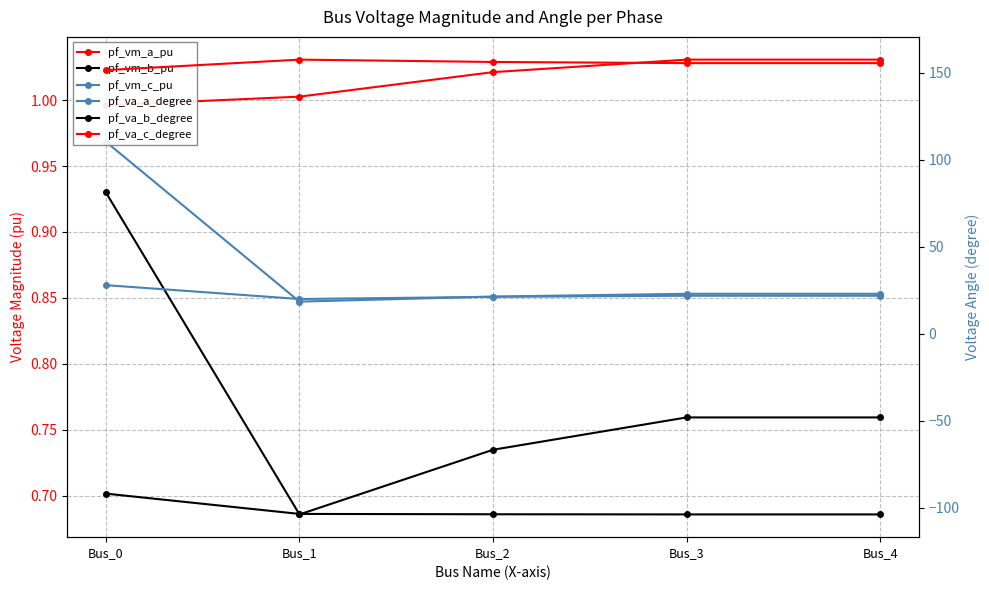

Reading left to right, transcribe all the data shown in this chart.

pf_vm_a_pu: 1.0	1.0	1.0	1.0	1.0
pf_vm_b_pu: 0.9	0.7	0.7	0.8	0.8
pf_vm_c_pu: 1.0	0.8	0.9	0.9	0.9
pf_va_a_degree: 27.9	20.0	21.2	21.8	21.8
pf_va_b_degree: -91.8	-103.5	-103.7	-103.8	-103.8
pf_va_c_degree: 151.4	157.5	156.1	155.5	155.5